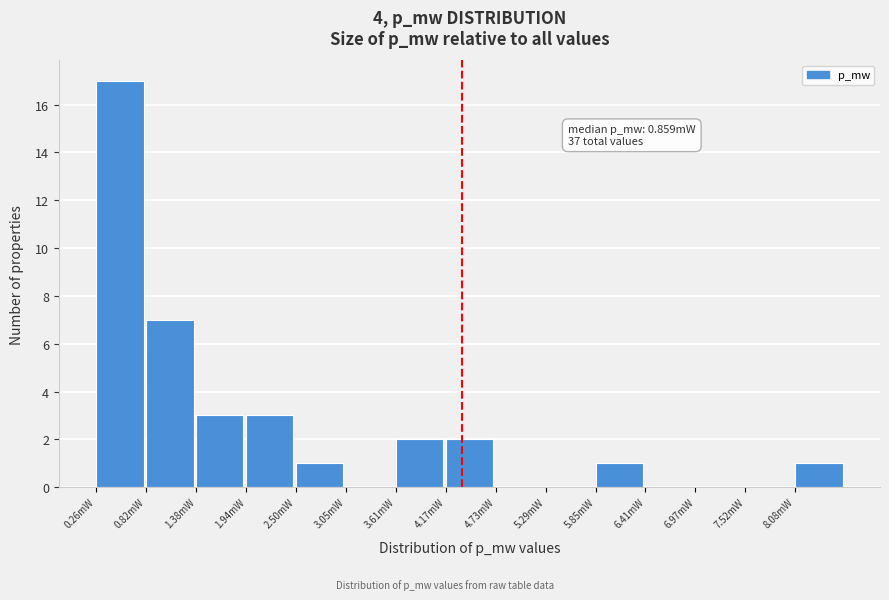

Reading right to left, list all the values displayed in this chart.

8.08mW=1	7.52mW=0	6.97mW=0	6.41mW=0	5.85mW=1	5.29mW=0	4.73mW=0	4.17mW=2	3.61mW=2	3.05mW=0	2.50mW=1	1.94mW=3	1.38mW=3	0.82mW=7	0.26mW=17